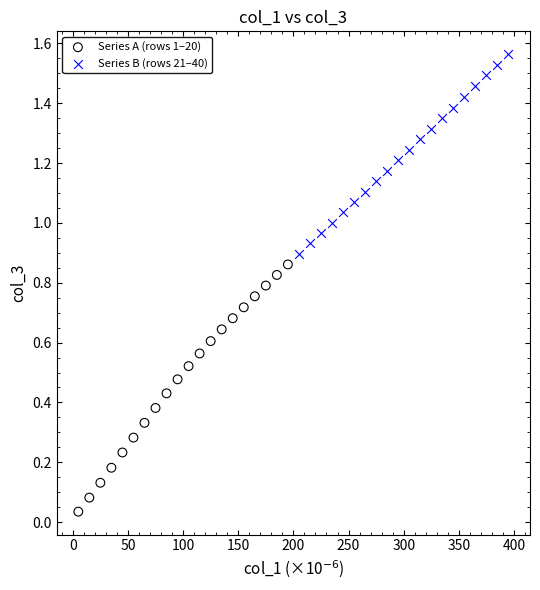

Which series contains the lowest Y value?

Series A (rows 1–20)